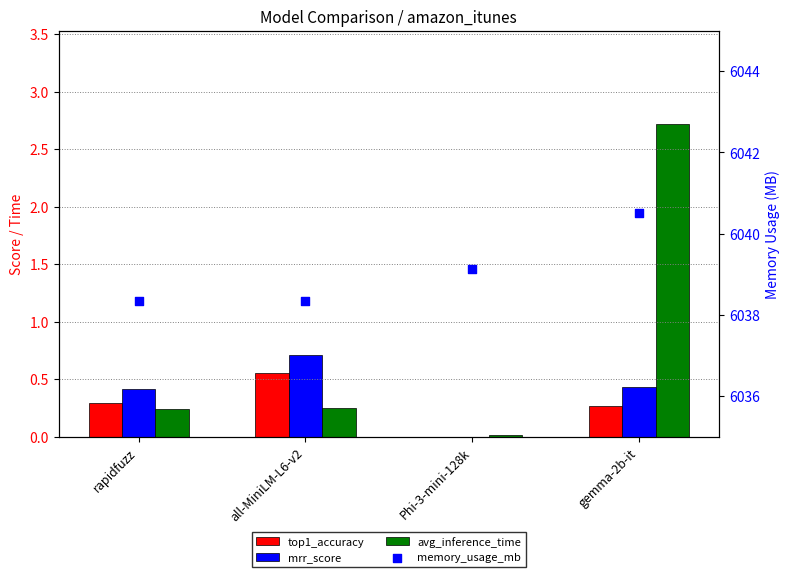

What are all the series names shown in the legend?

top1_accuracy, mrr_score, avg_inference_time, memory_usage_mb